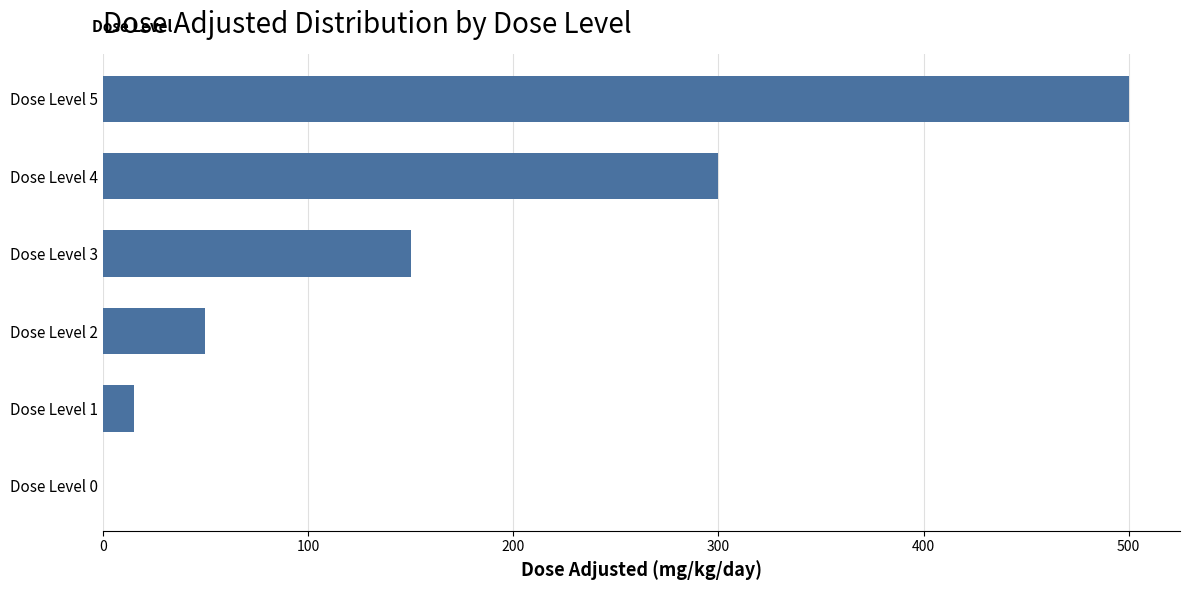

Reading bottom to top, extract all data points from this chart.

Dose Level 0=0	Dose Level 1=15	Dose Level 2=50	Dose Level 3=150	Dose Level 4=300	Dose Level 5=500